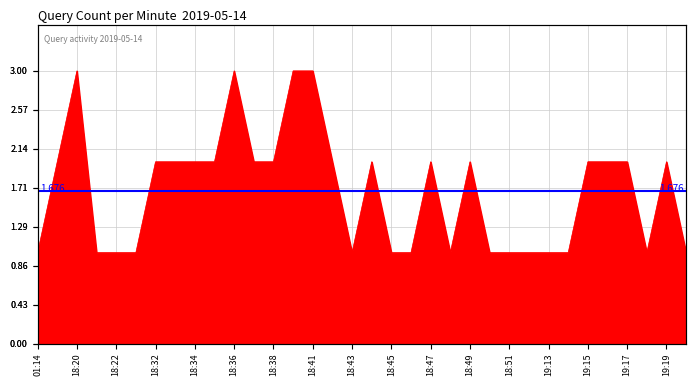

What is the change in value from 18:52 to 19:17?

+1